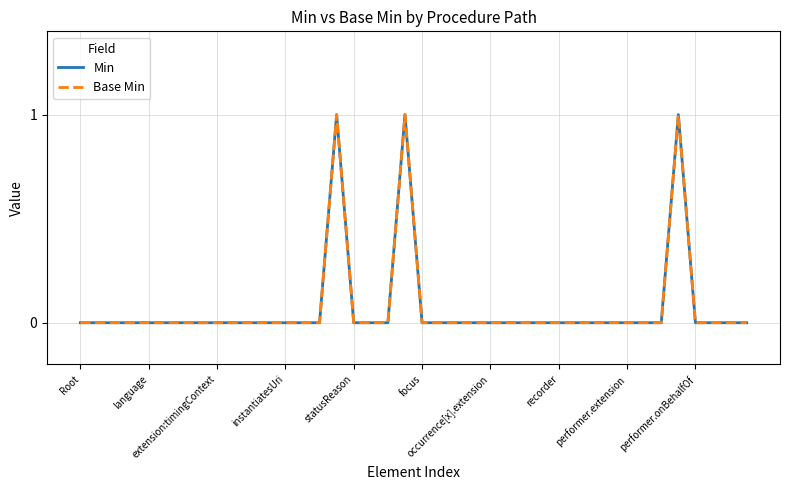

Where is the first local maximum for Min?

15